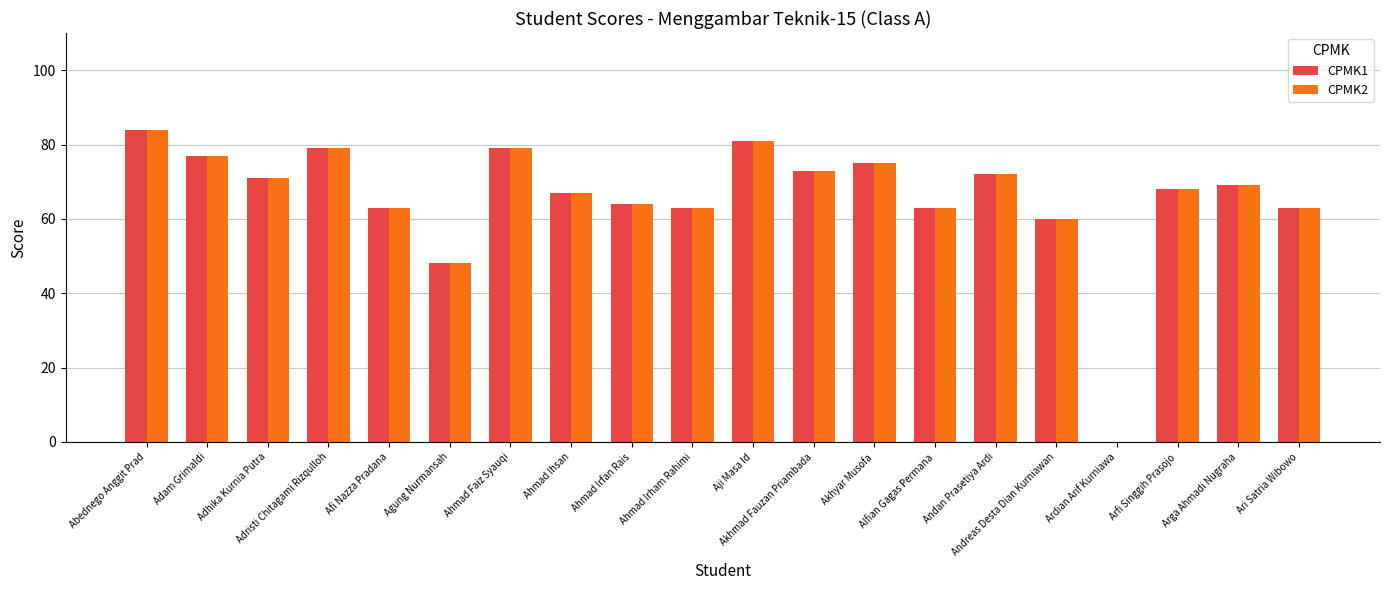

How many series are shown in this chart?

2